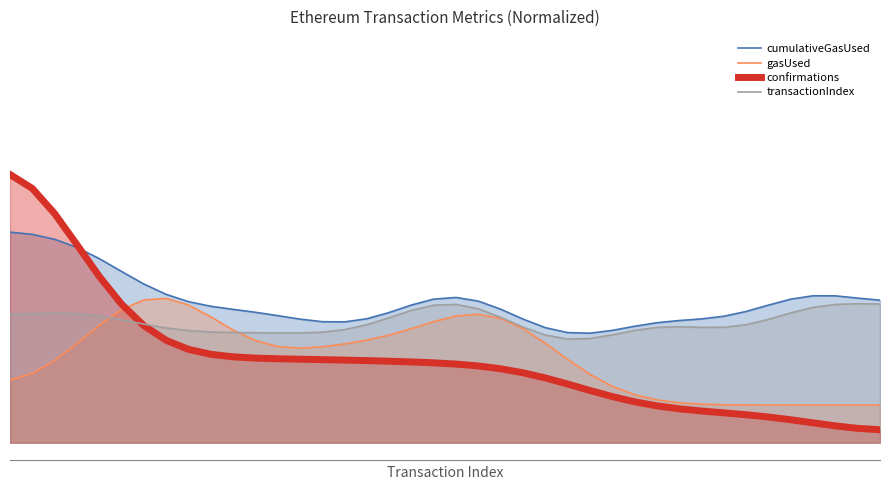

The value of transactionIndex at 16 is 0.2. True or false?

False